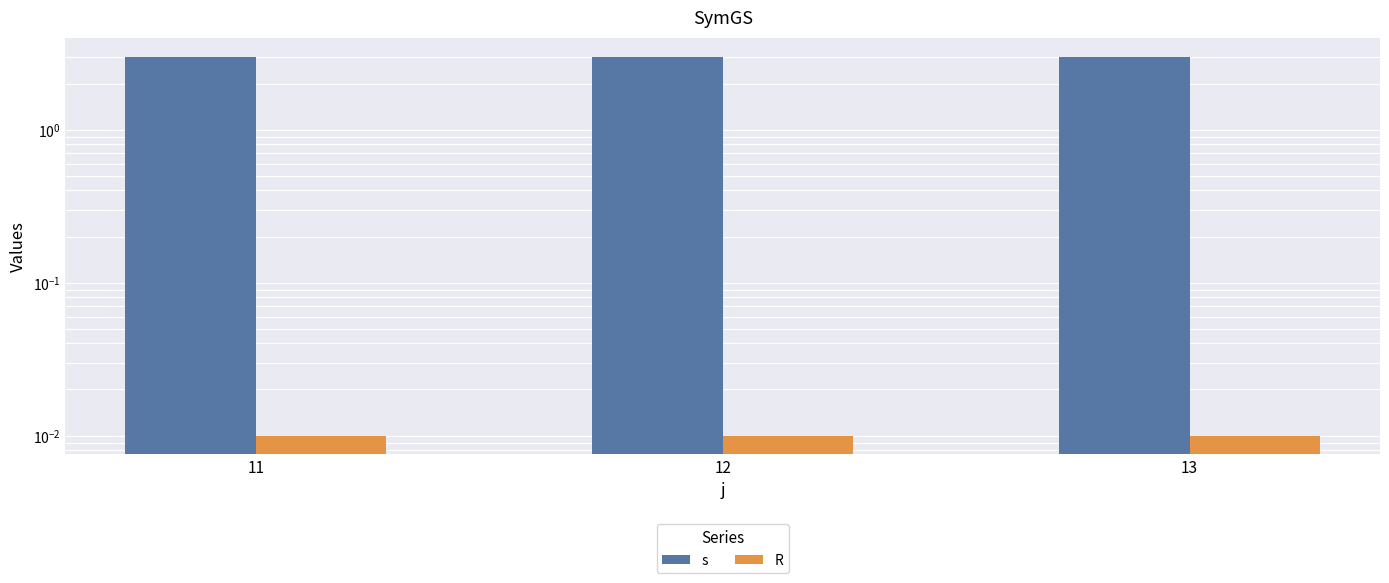

What is the average value of the s series?

3.0